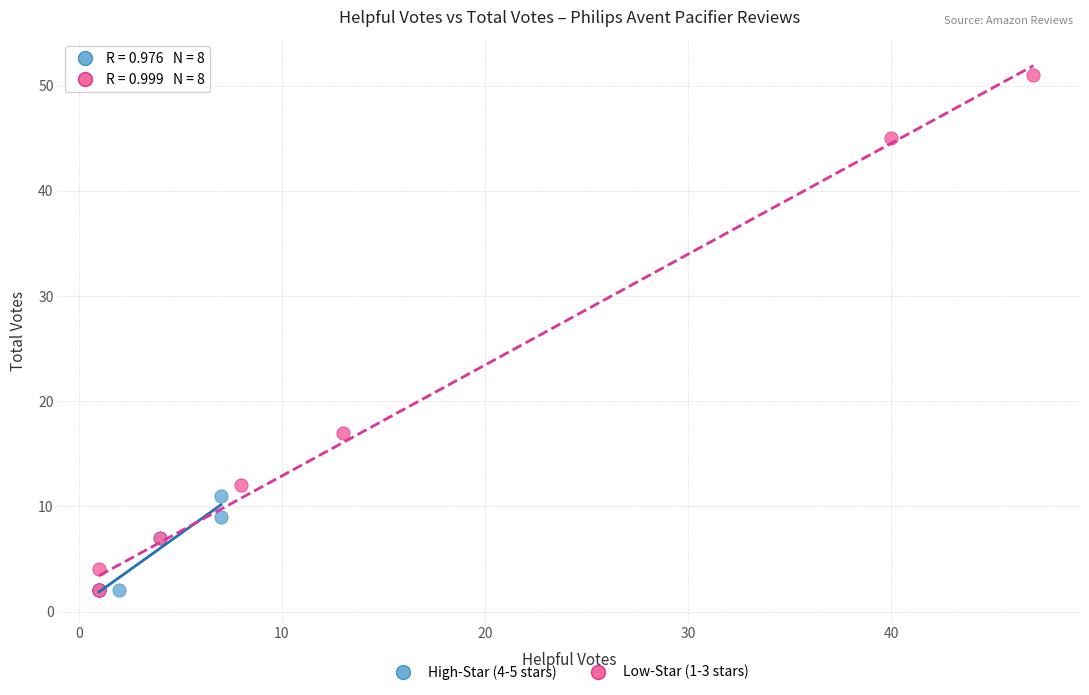

Which series has the widest spread of Y values?

Low-Star (1-3 stars)